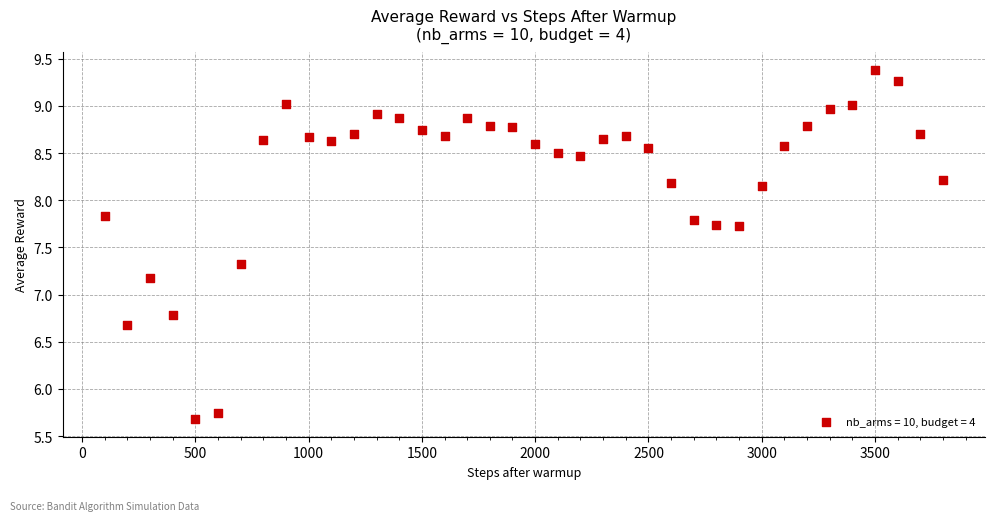

What Y value in the scatter plot is closest to 7?

7.2